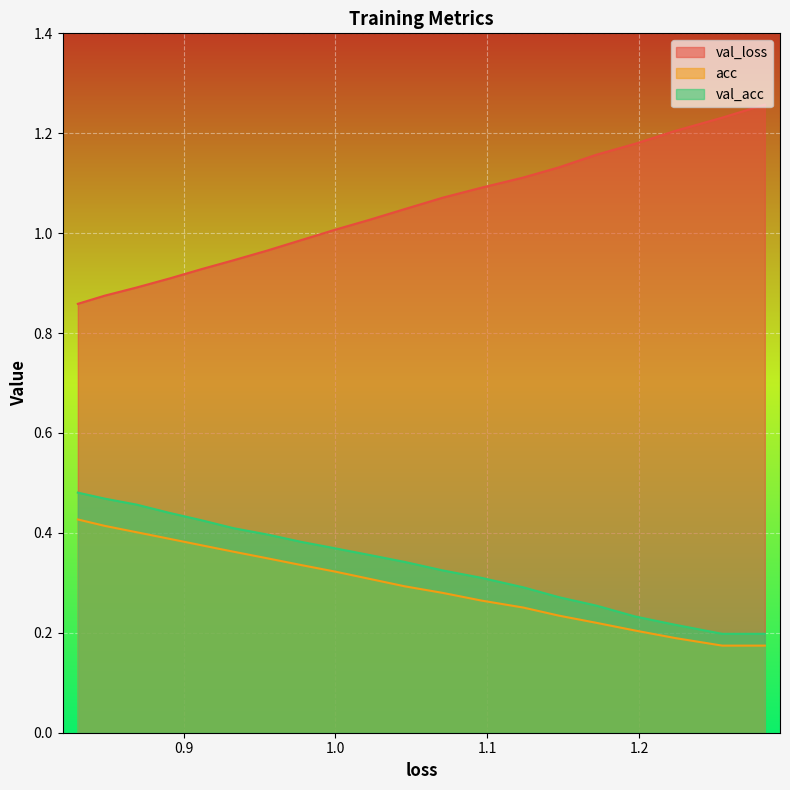

What is the sum of all val_loss values?

20.9